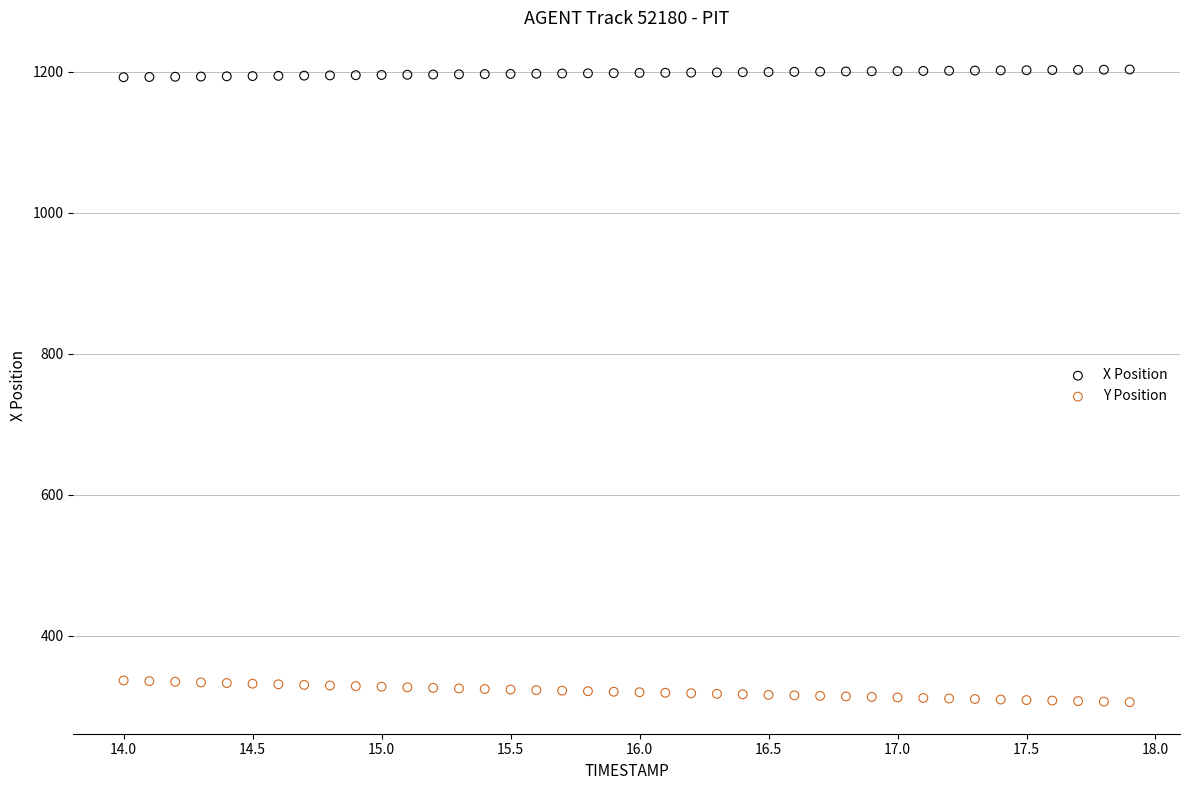

What are all the series names shown in the legend?

X Position, Y Position